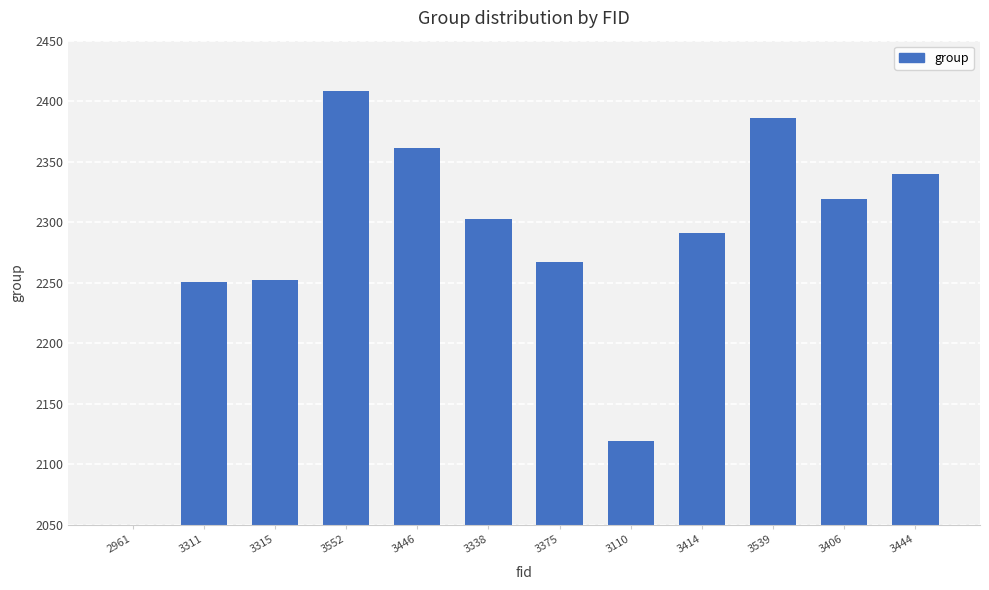

Which category has the highest value across all series?

3552